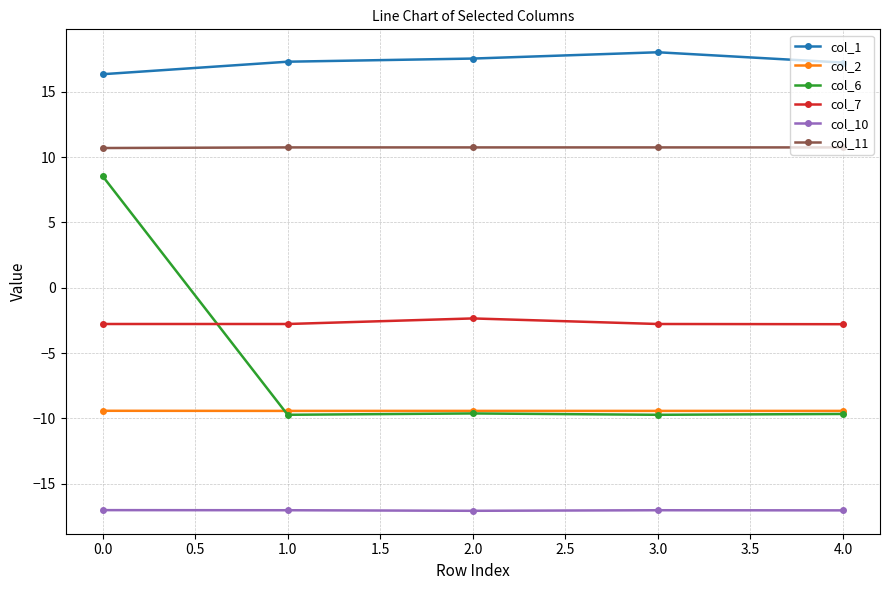

The col_2 series shows -5.8 at 3.0. True or false?

False